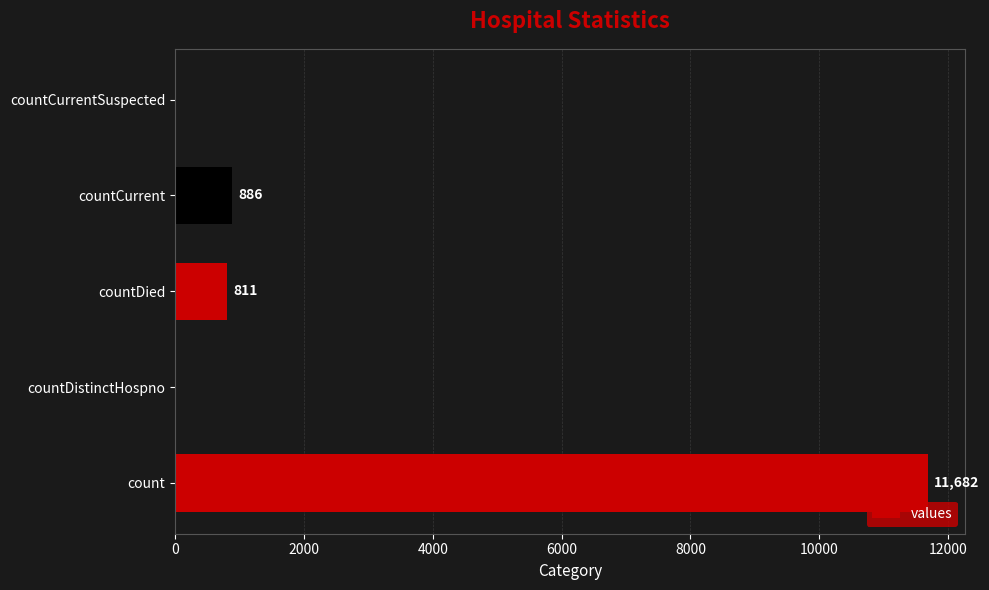

Count the number of categories in the chart.

5